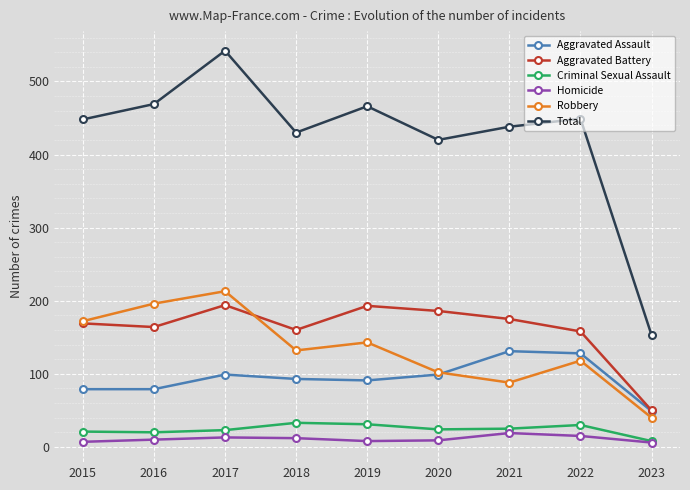

The value of Robbery at 2022 is 118. True or false?

True